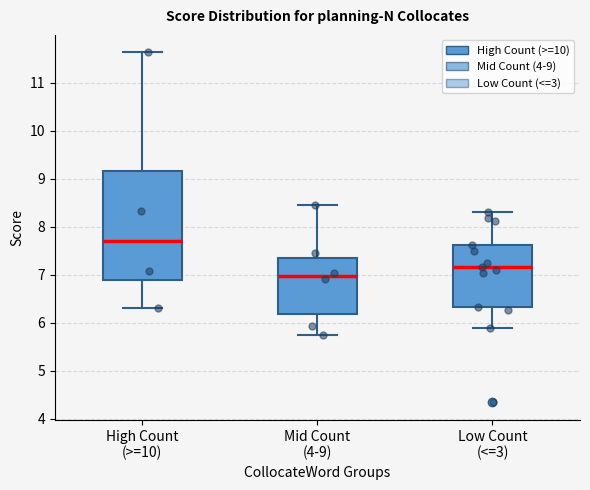

Reading left to right, read every box against the y-axis: the position of its median line, the range the box covers, and the ends of its whiskers. The values are not printed on the chart, so give them approximately, as read against the axis.

High Count (>=10): median 7.7, box 6.9 to 9.2, whiskers 6.3 to 11.6
Mid Count (4-9): median 7.0, box 6.2 to 7.4, whiskers 5.8 to 8.5
Low Count (<=3): median 7.2, box 6.3 to 7.6, whiskers 5.9 to 8.3